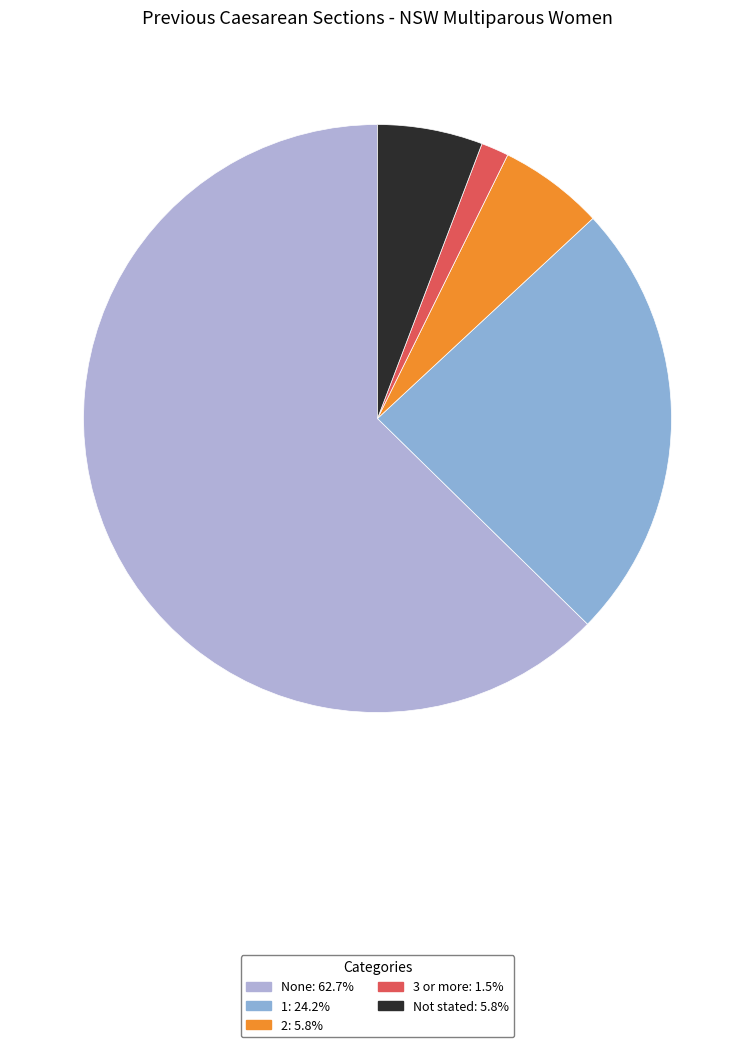

Count the number of slices in the pie.

5